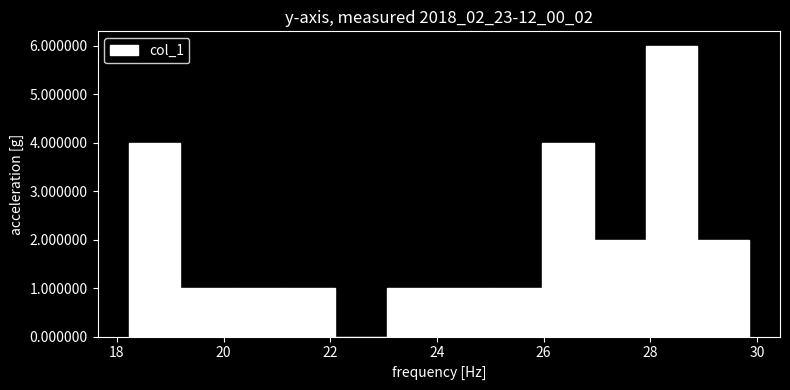

Reading left to right, list every bar in this chart as the range it spans on the x-axis followed by its height. Neither the bar edges nor the heights are printed on the chart, so give them approximately, as read against the axes.

18.2 to 19.2: 4
19.2 to 20.2: 1
20.2 to 21.2: 1
21.2 to 22.0: 1
22.0 to 23.0: 0
23.0 to 24.0: 1
24.0 to 25.0: 1
25.0 to 26.0: 1
26.0 to 27.0: 4
27.0 to 28.0: 2
28.0 to 28.8: 6
28.8 to 29.8: 2